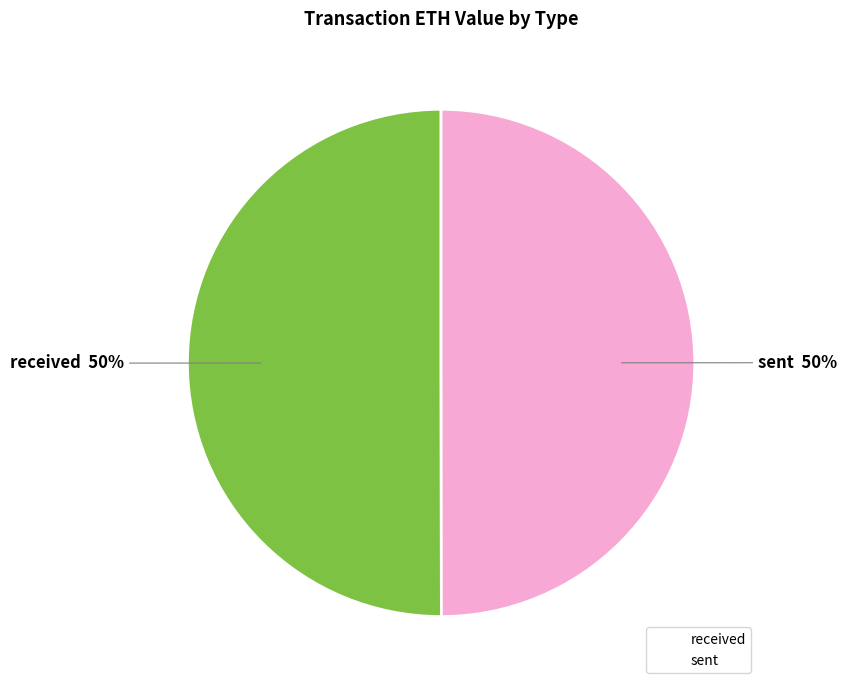

How many slices are in this pie chart?

2